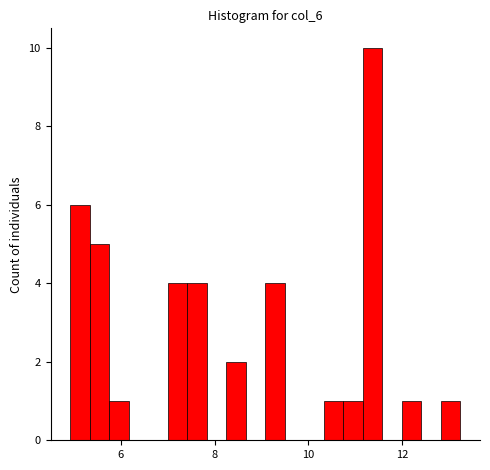

Around what value on the x-axis is the tallest bar? Give the approximate position of its centre, as read against the axis.

11.4